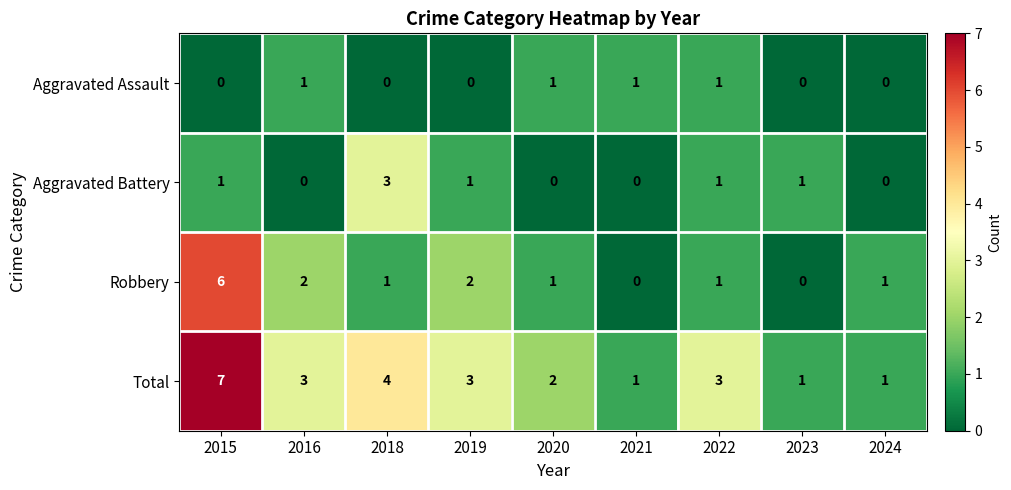

At which category is the sum across all series the highest?

2015